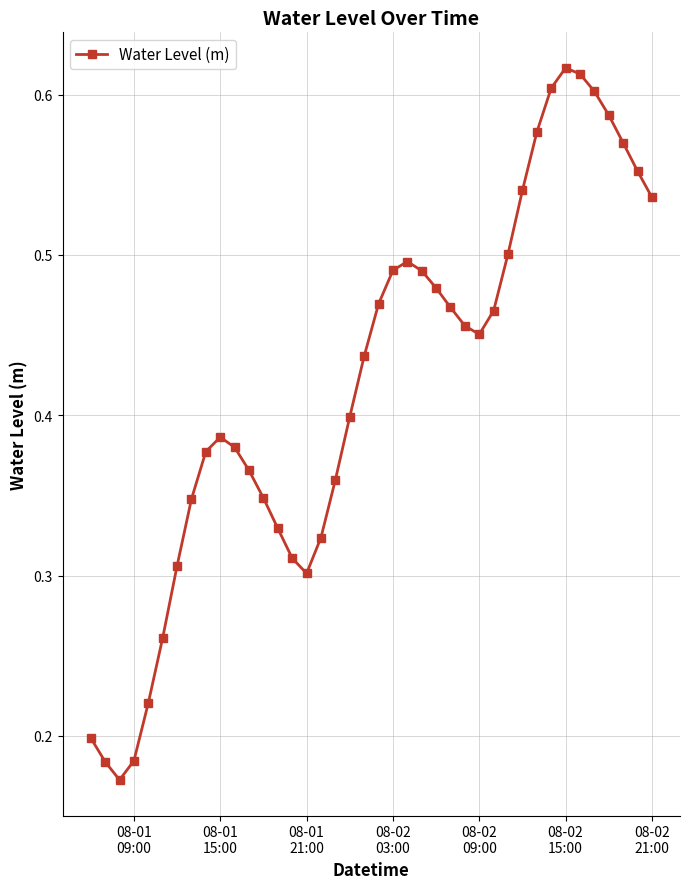

True or false: there are more than 0 points higher than both neighbors.

True